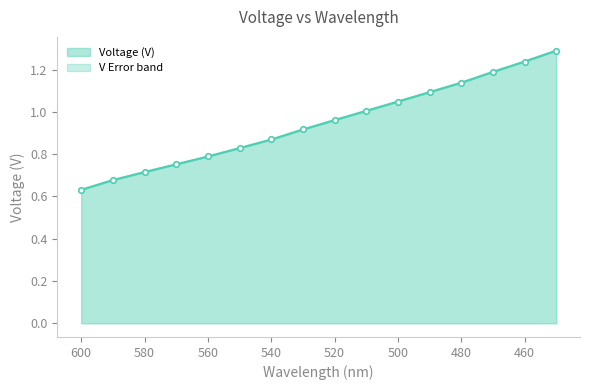

List the labels in order of value, largest first.

450, 460, 470, 480, 490, 500, 510, 520, 530, 540, 550, 560, 570, 580, 590, 600